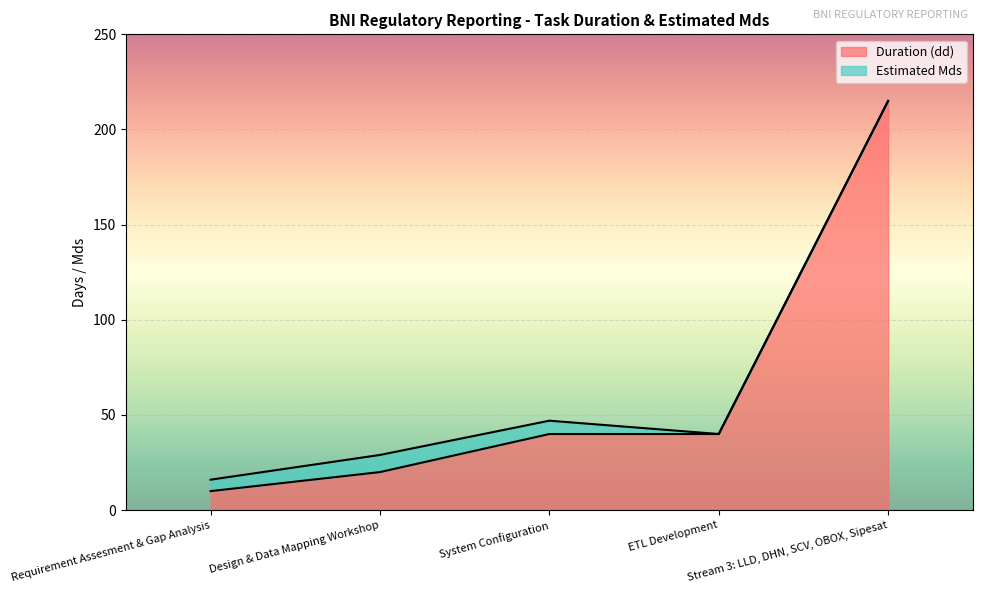

Count the number of categories in the chart.

5